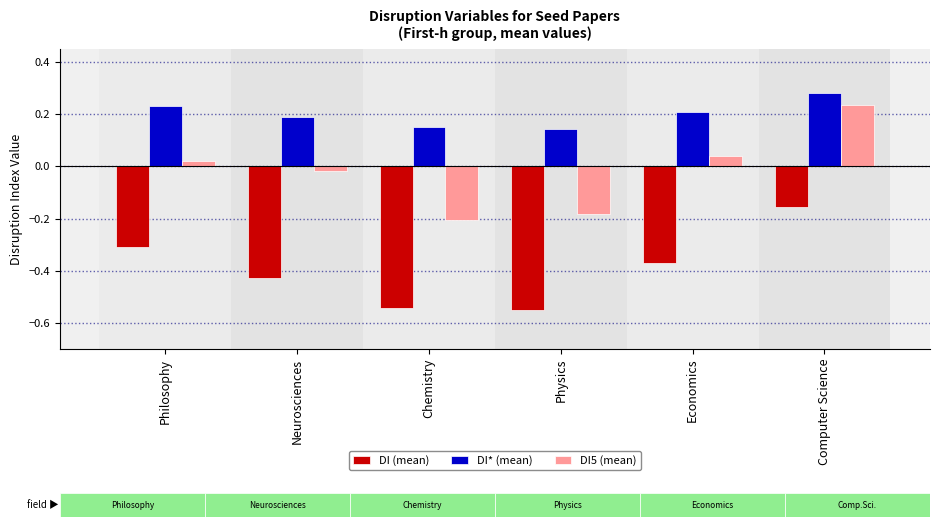

Rank the series by their maximum value, from lowest to highest.

DI (mean), DI5 (mean), DI* (mean)